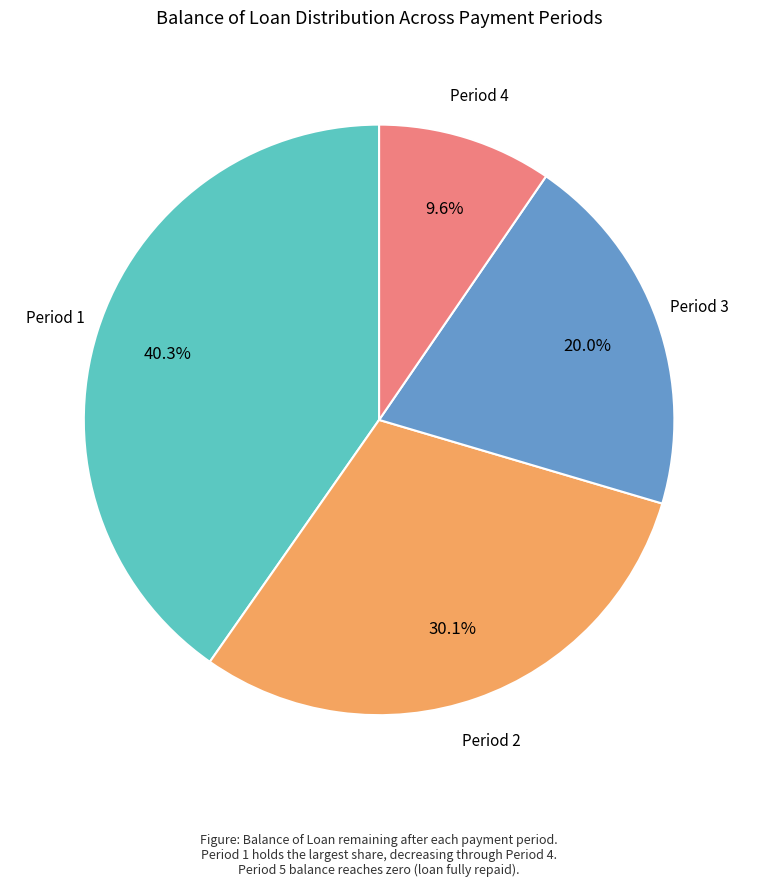

Does any single category account for the majority?

No